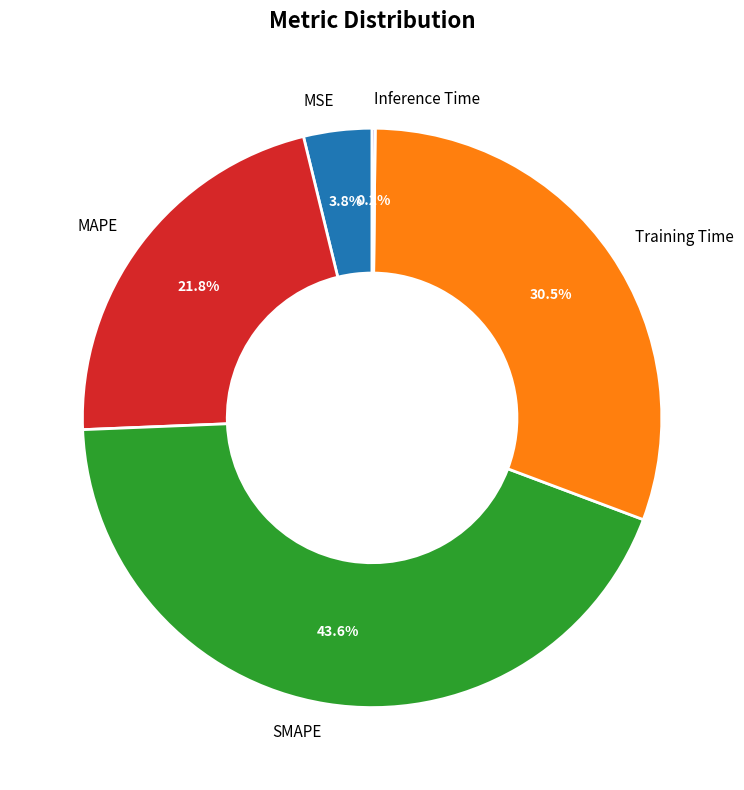

Which slice is the largest?

SMAPE